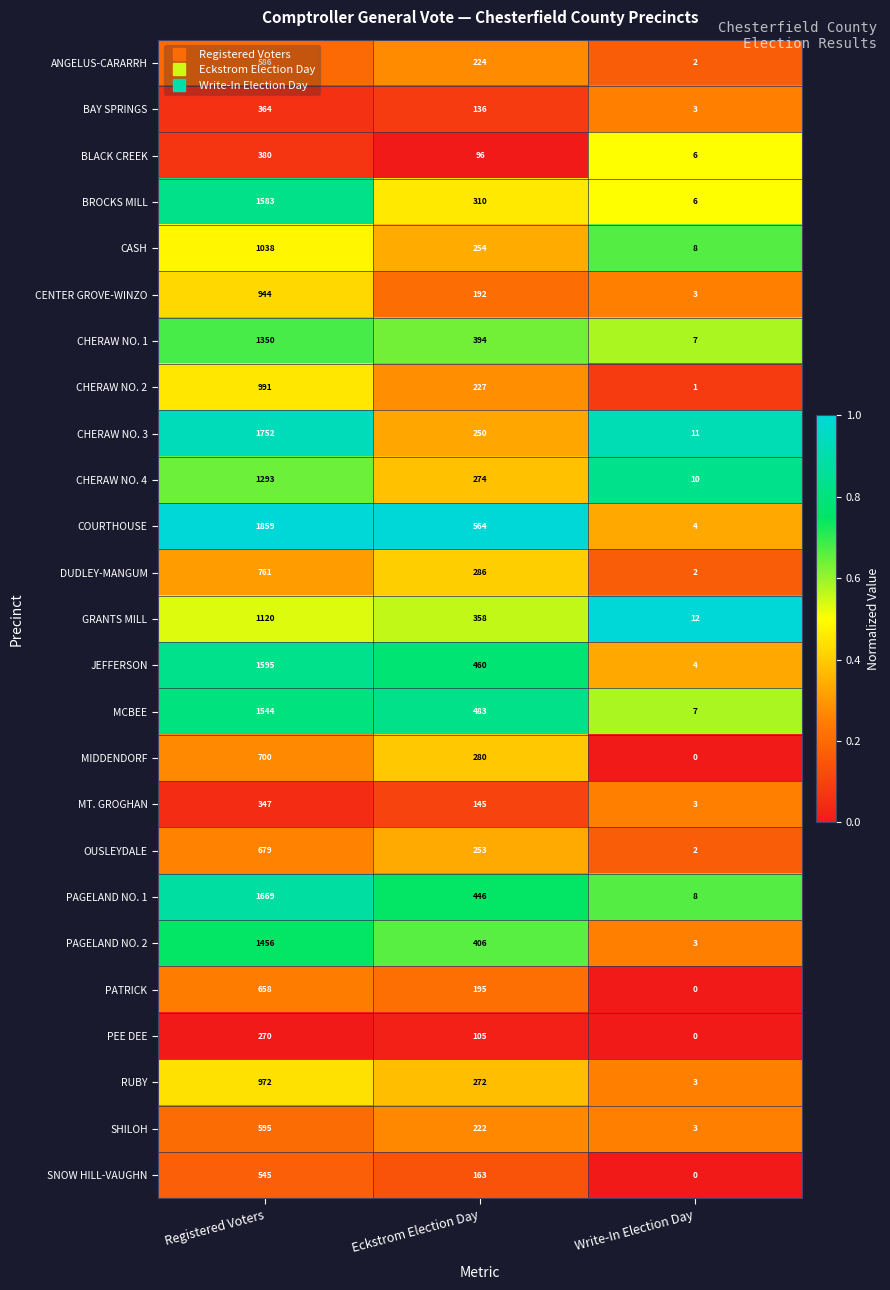

What is the maximum value for CHERAW NO. 4?

1293